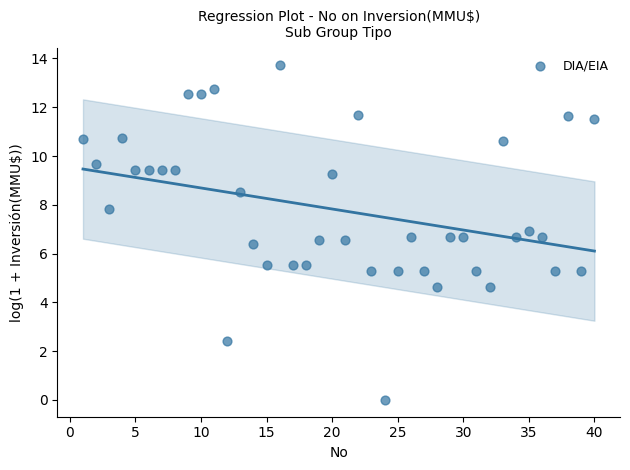

What is the range of Y values (max minus min)?

13.7